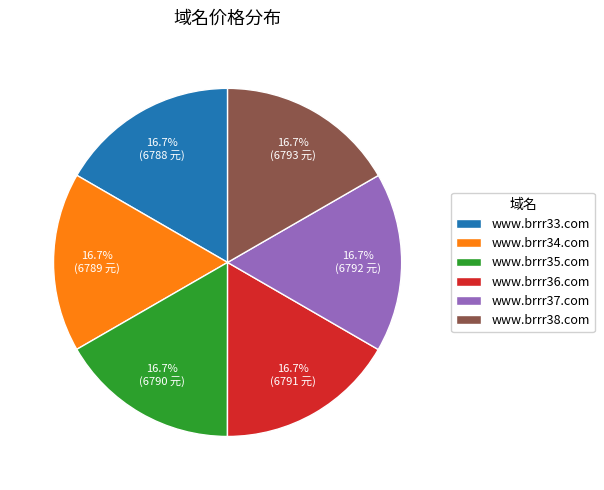

Does any single category account for the majority?

No